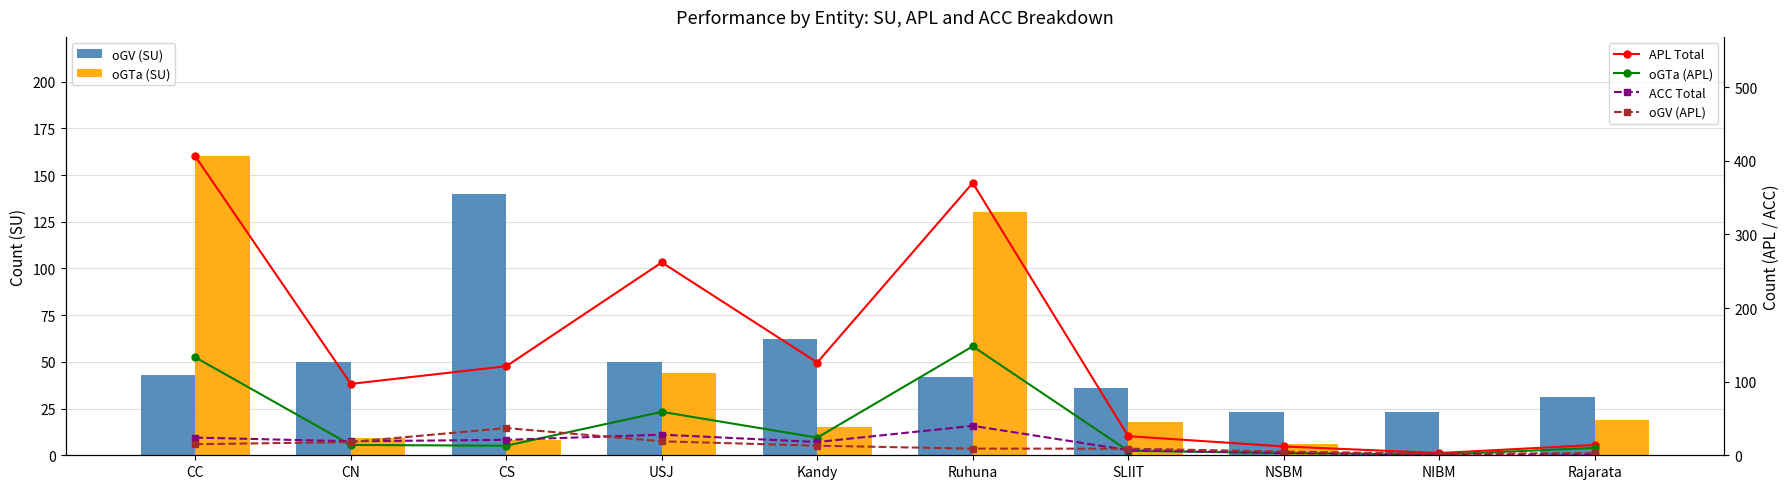

What is the difference between the APL Total values at Ruhuna and SLIIT?

344